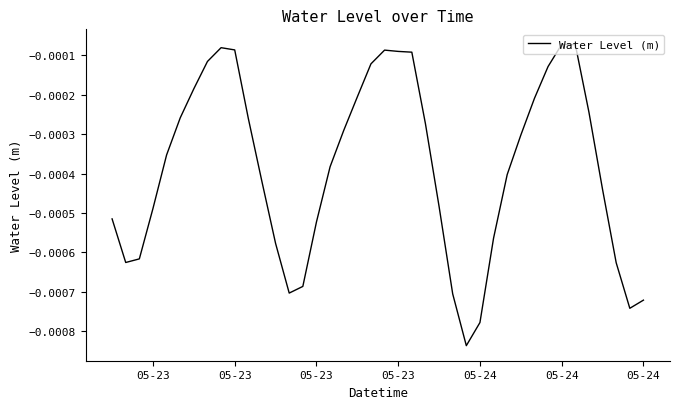

Does the chart display data point markers on the line(s)?

No